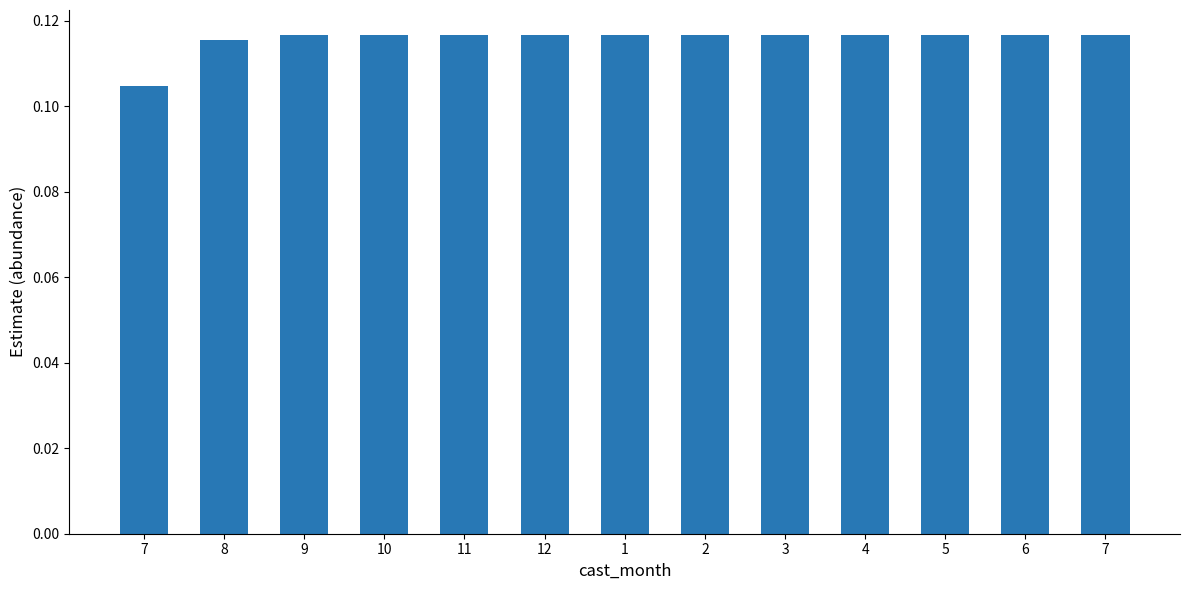

What is the sum of all values?

1.5